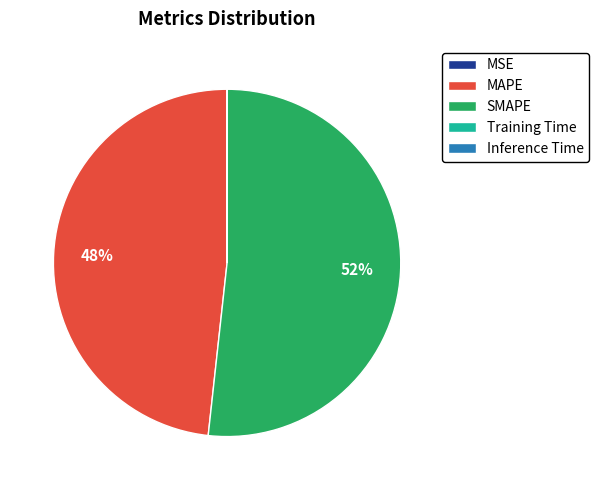

Which slice represents more than half of the pie?

SMAPE